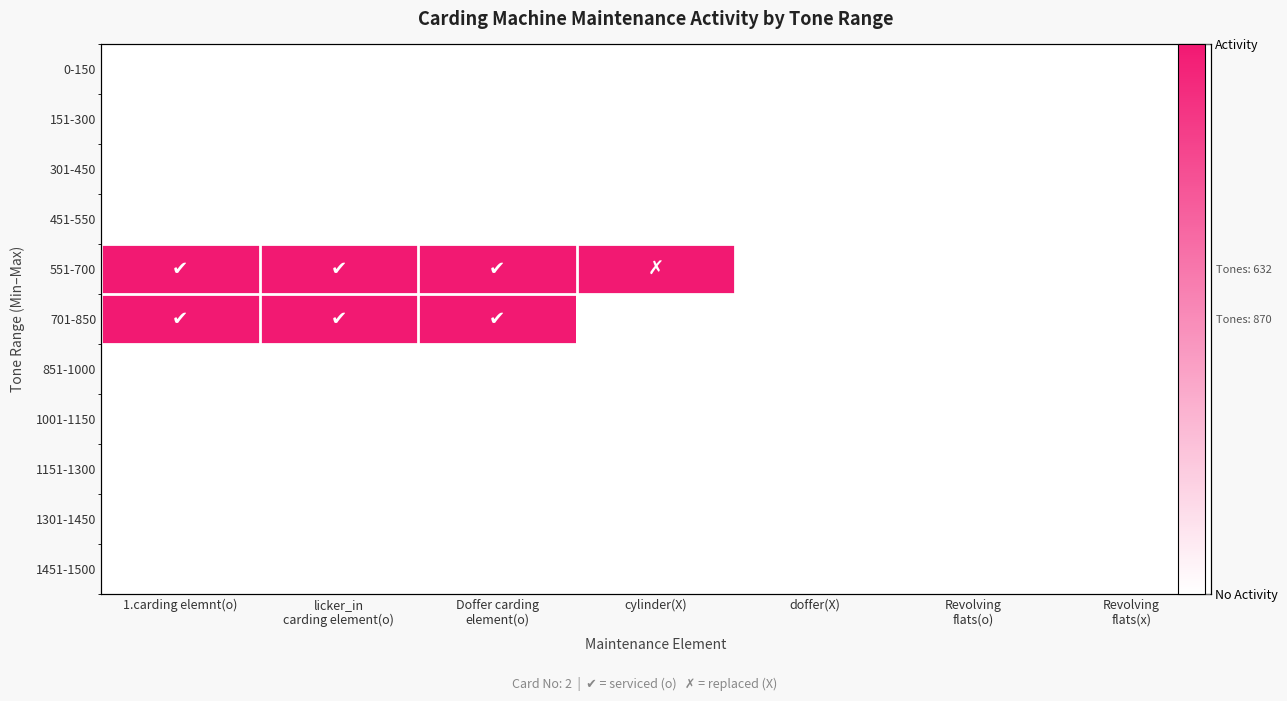

The value of 151-300 at Doffer carding element(o) is 0. True or false?

True